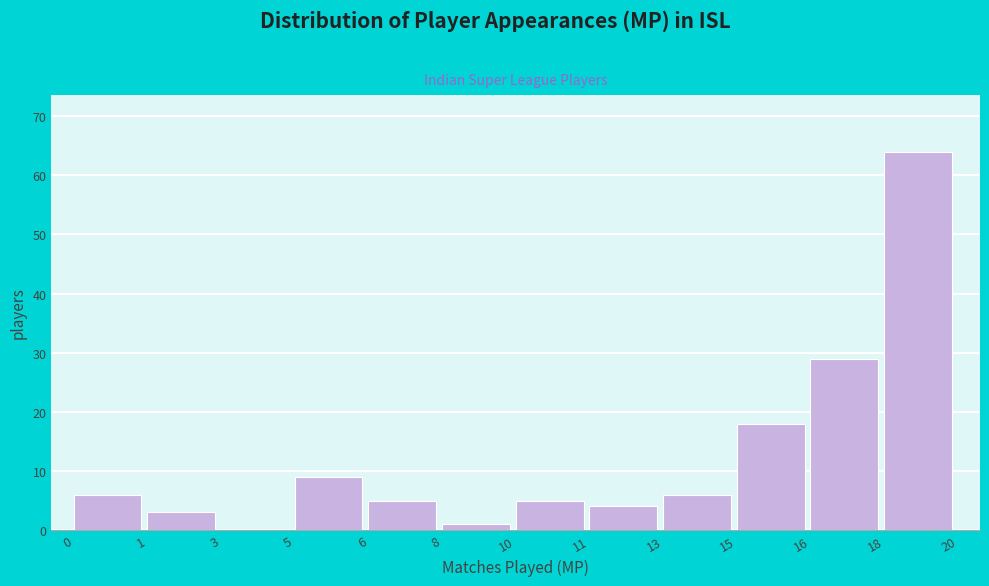

Reading left to right, what are all the values shown in this chart?

0=6	1=3	3=0	5=9	6=5	8=1	10=5	11=4	13=6	15=18	16=29	18=64